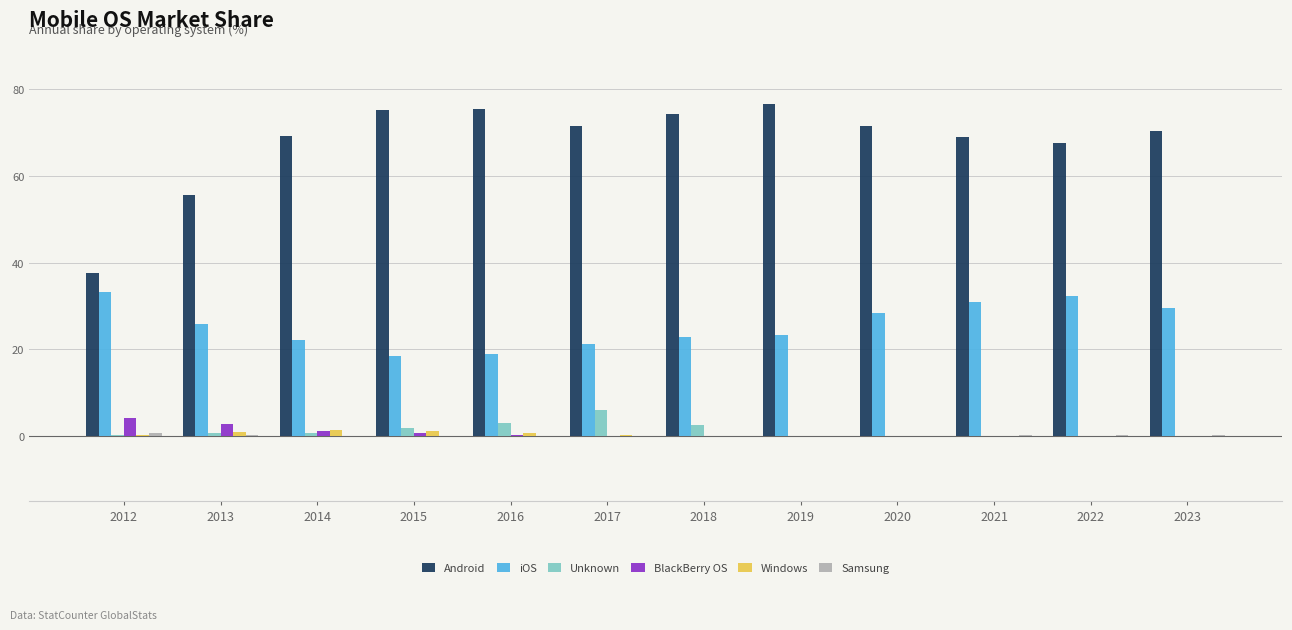

Are the bars grouped side by side (vs. stacked)?

Yes